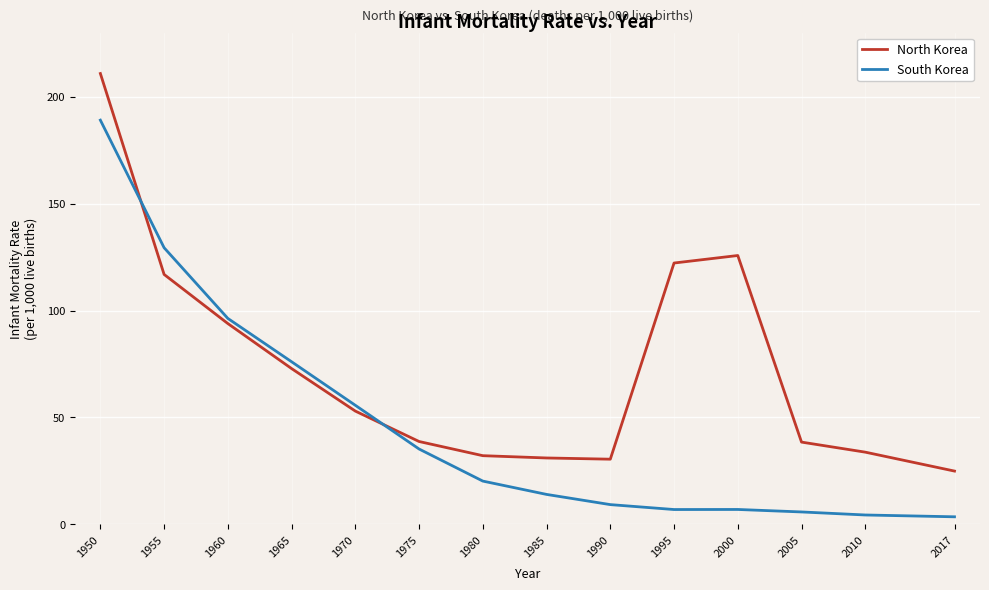

What is the highest value of the North Korea series?

210.8